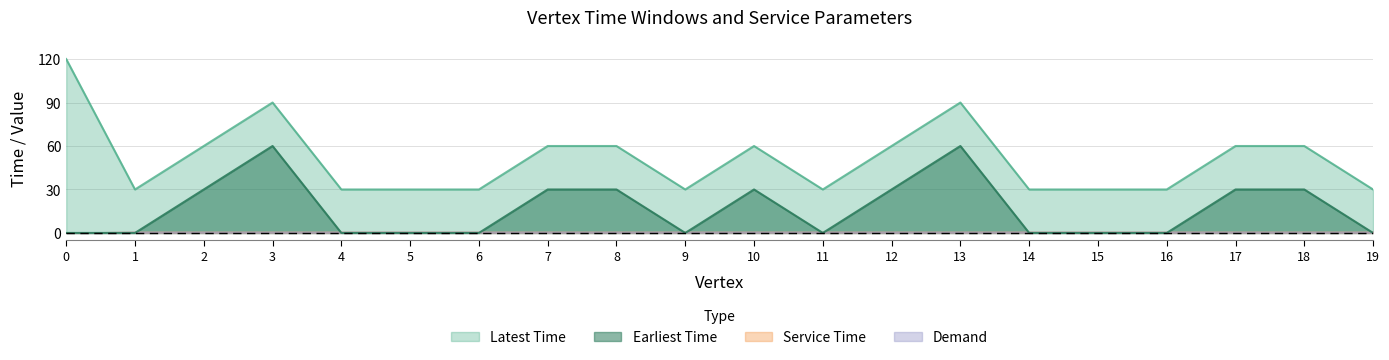

How many data points does each series have?

20